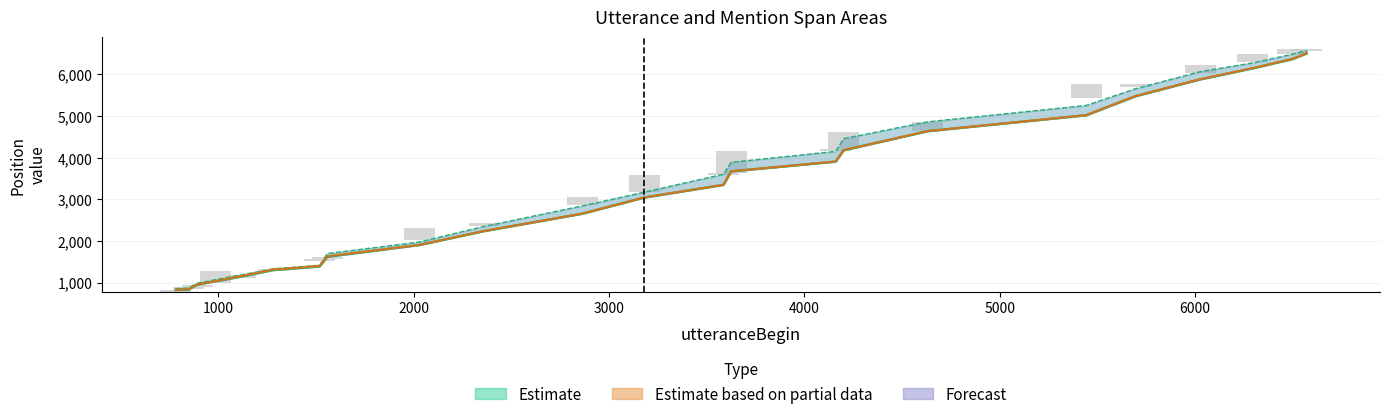

What is the sum of all mentionEnd values?

74135.8